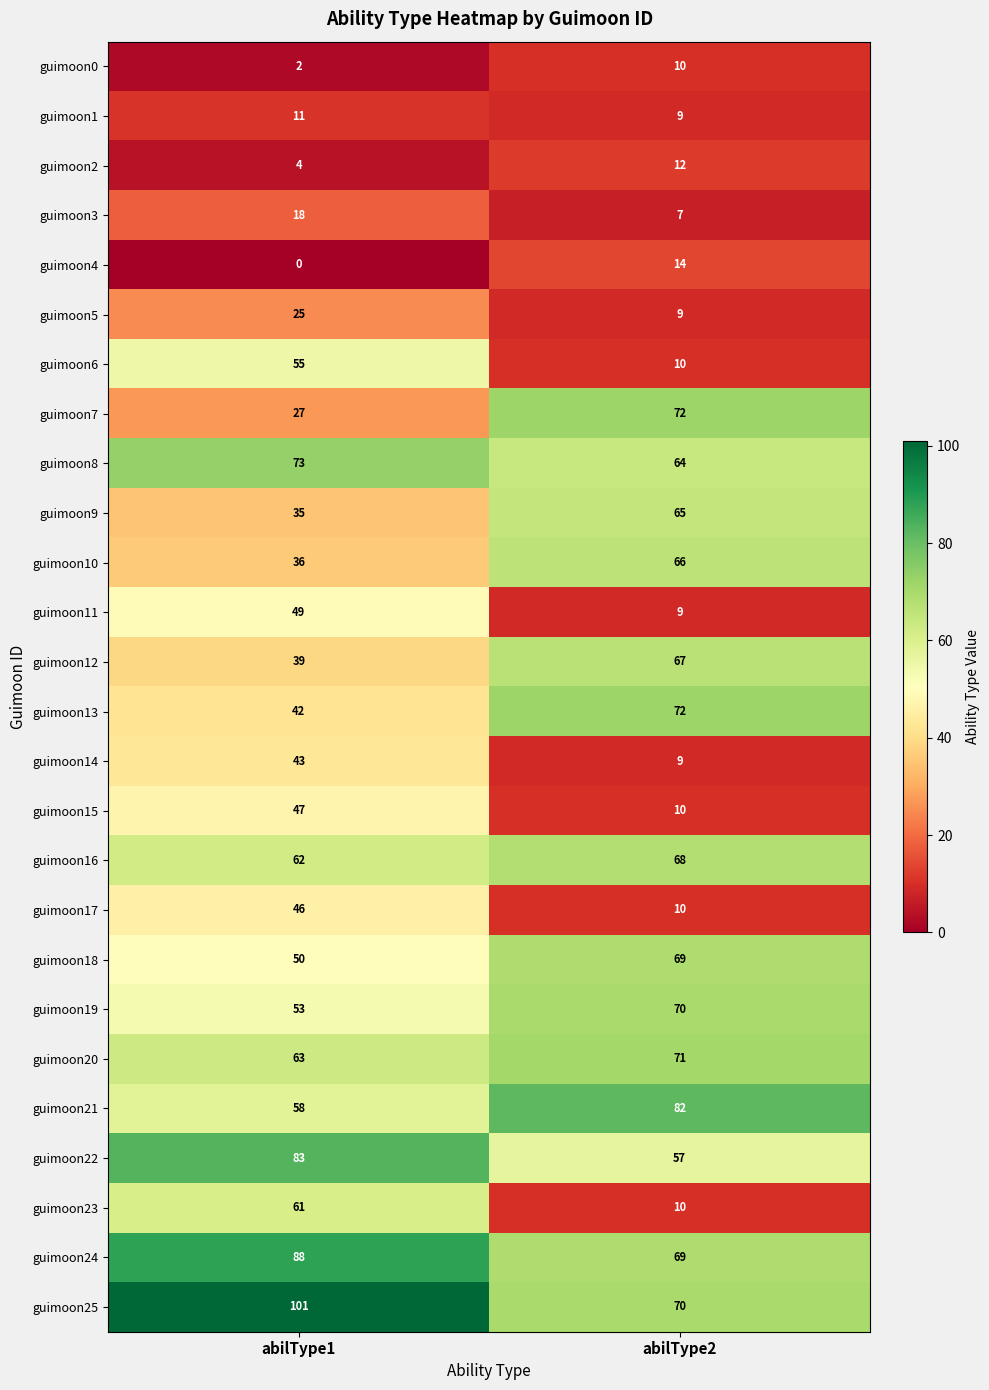

True or false: guimoon14 has a value of 43 at abilType1.

True